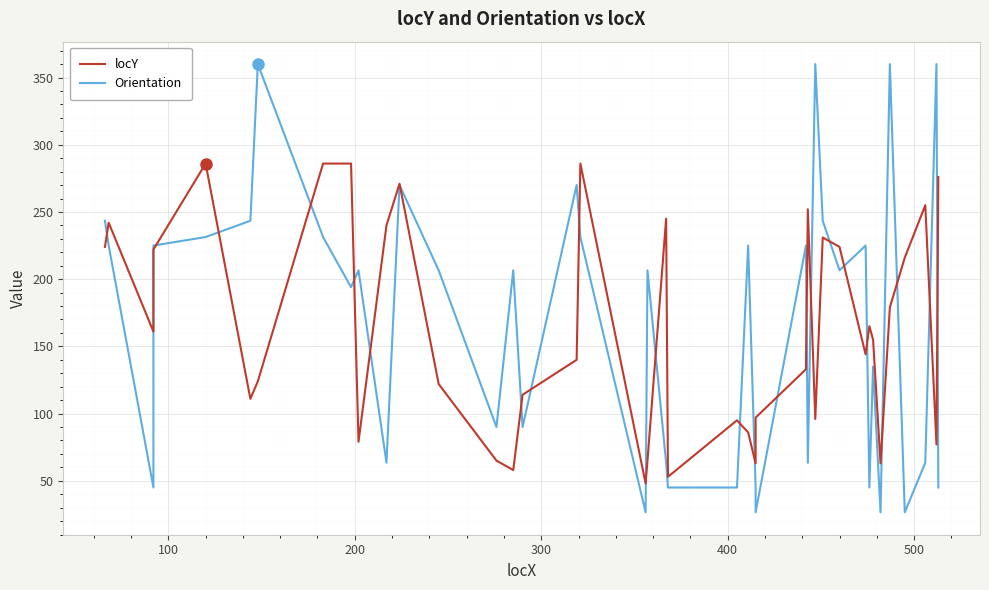

The locY series shows 66.3 at 30. True or false?

False